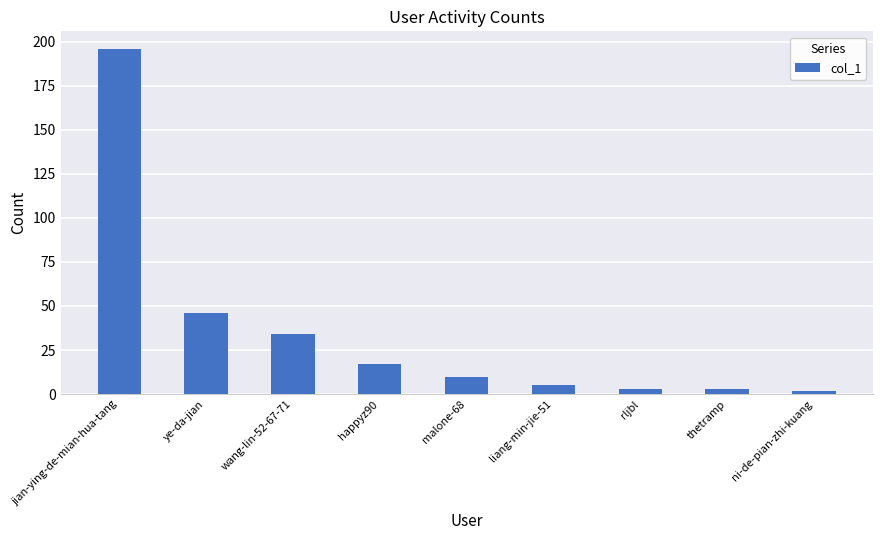

What is the approximate value at ye-da-jian, to the nearest 10?

50